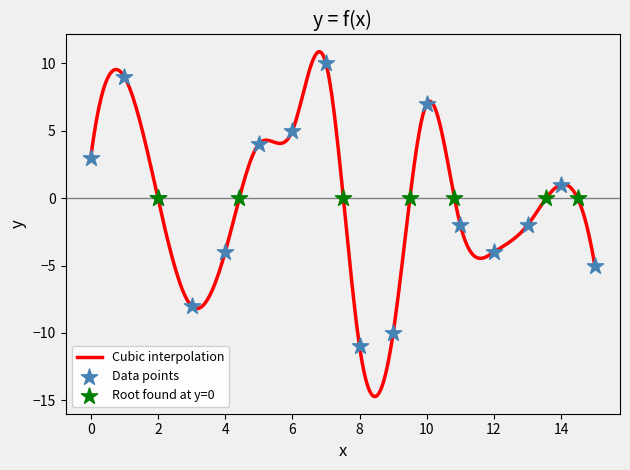

What is the highest value of the Cubic interpolation series?

10.9